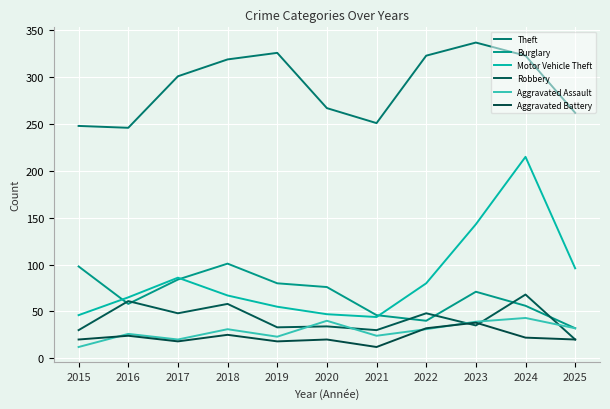

How many categories are shown in the chart?

11